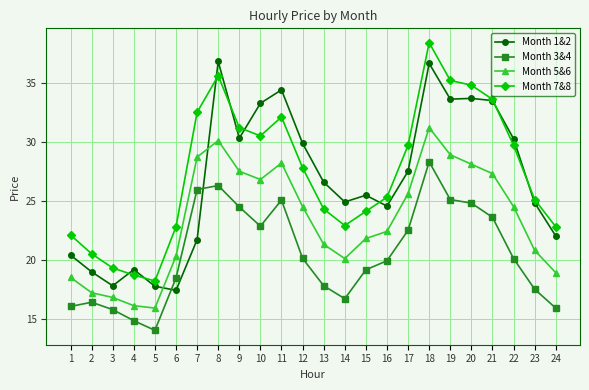

What is the maximum value for Month 5&6?

31.2